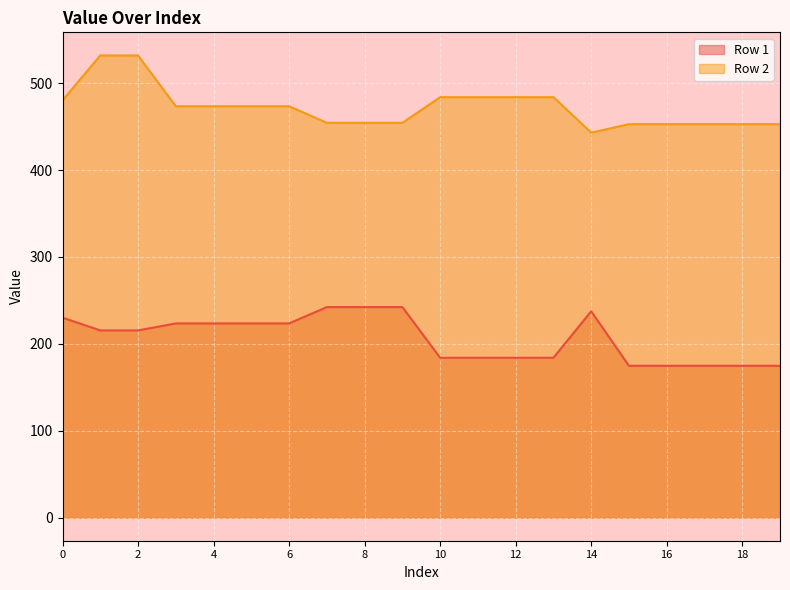

Is it true that Row 2 equals 809.0 at 19?

False